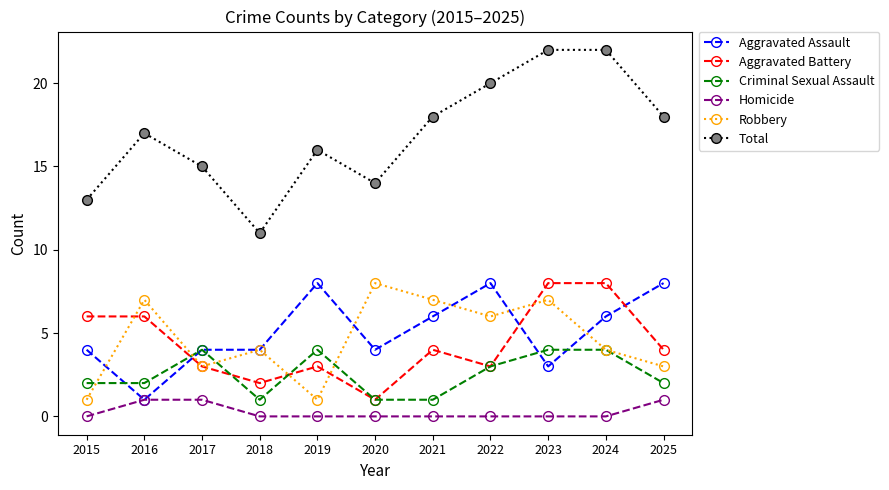

True or false: Aggravated Assault and Aggravated Battery cross at least once.

True